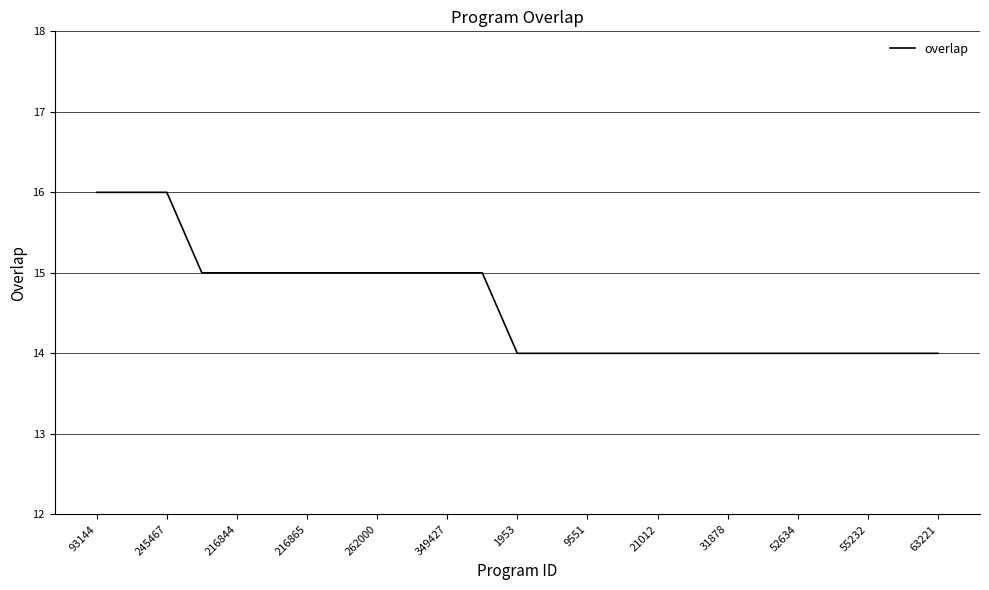

What is the greatest value displayed?

16